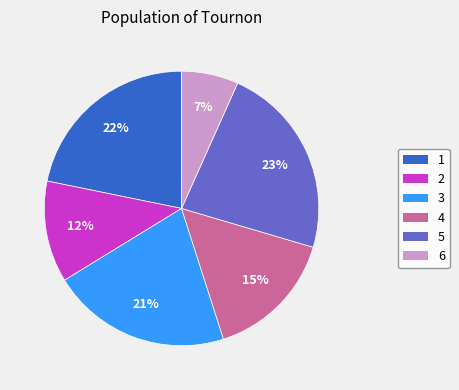

Between 3 and 2, which is larger?

3